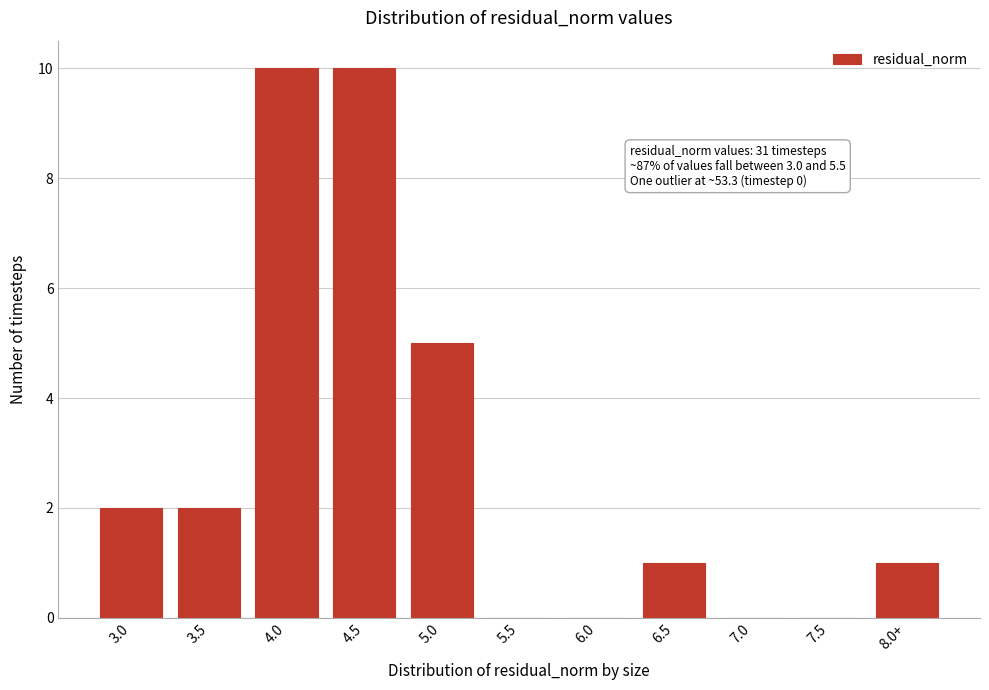

Reading right to left, what are all the values shown in this chart?

8.0+=1	7.5=0	7.0=0	6.5=1	6.0=0	5.5=0	5.0=5	4.5=10	4.0=10	3.5=2	3.0=2